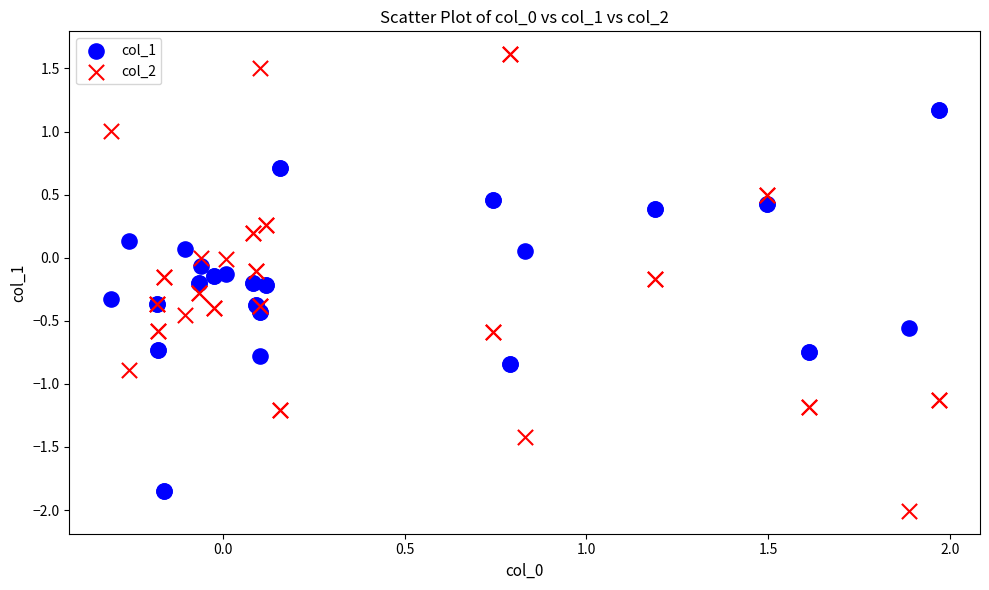

Which series reaches the maximum Y coordinate?

col_2